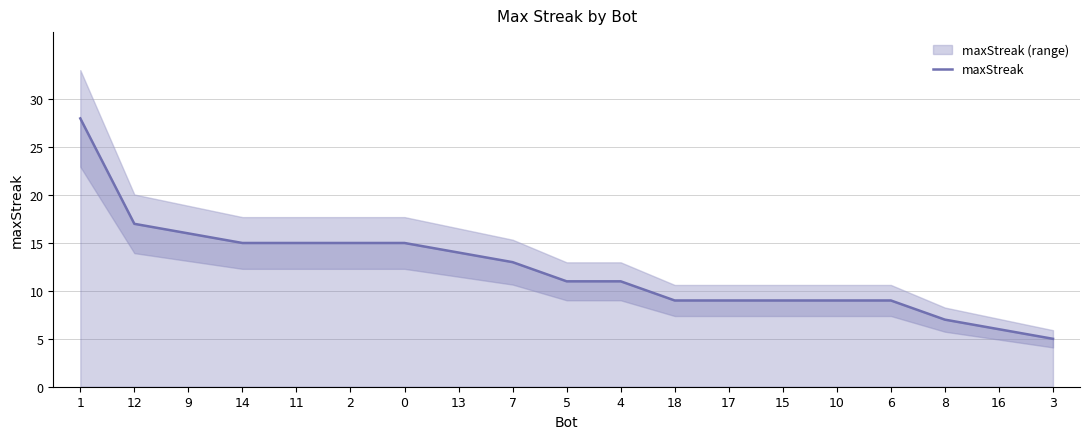

Is it true that the value at 17 is 2?

False